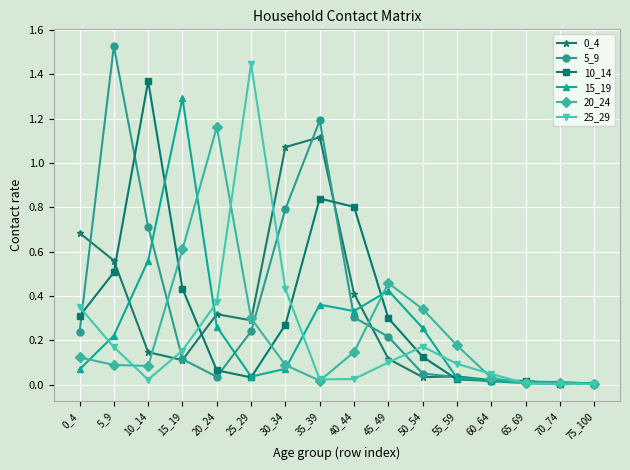

In 5_9, how many points are higher than both neighbors (excluding endpoints)?

2